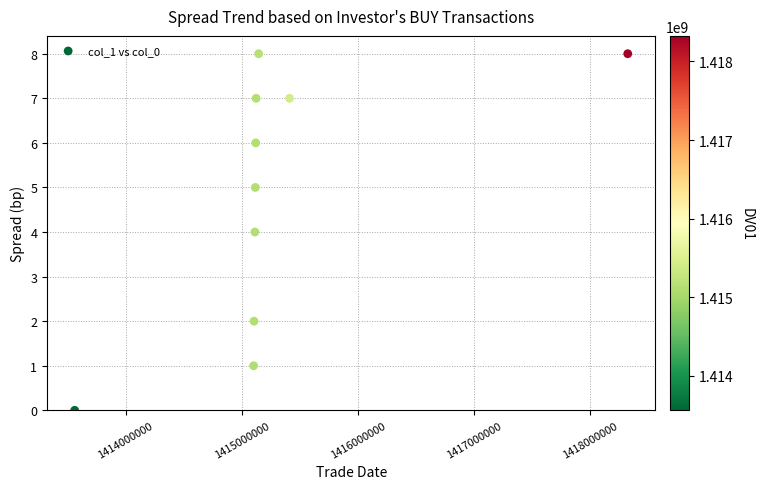

What is the average X value?

1415312839